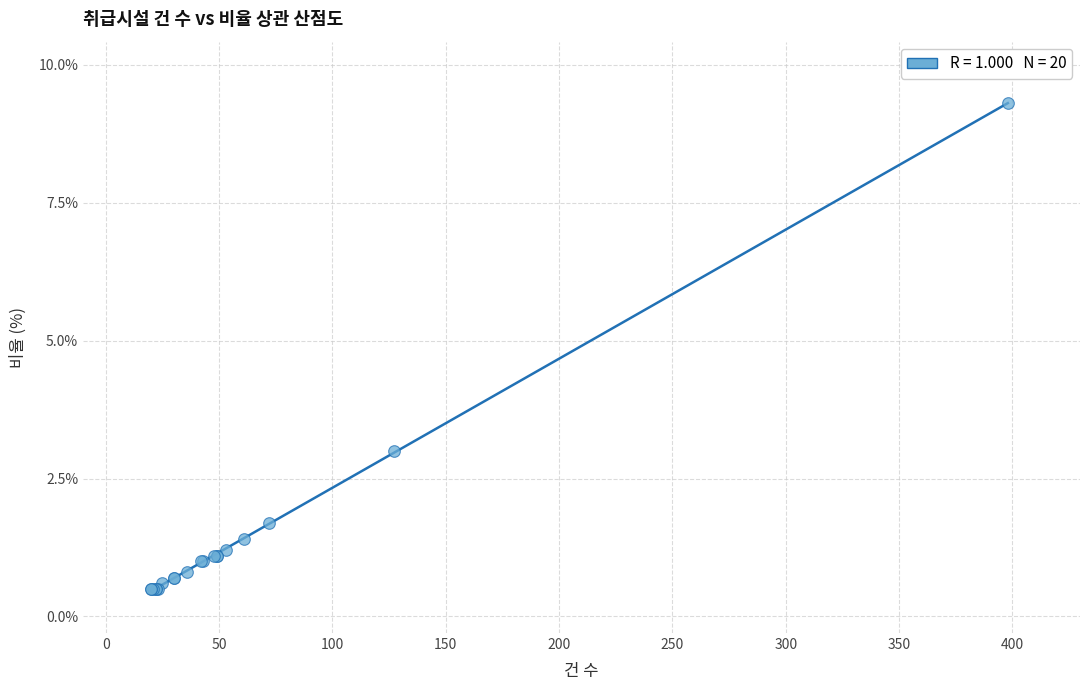

What Y value in the scatter plot is closest to 4?

3.0